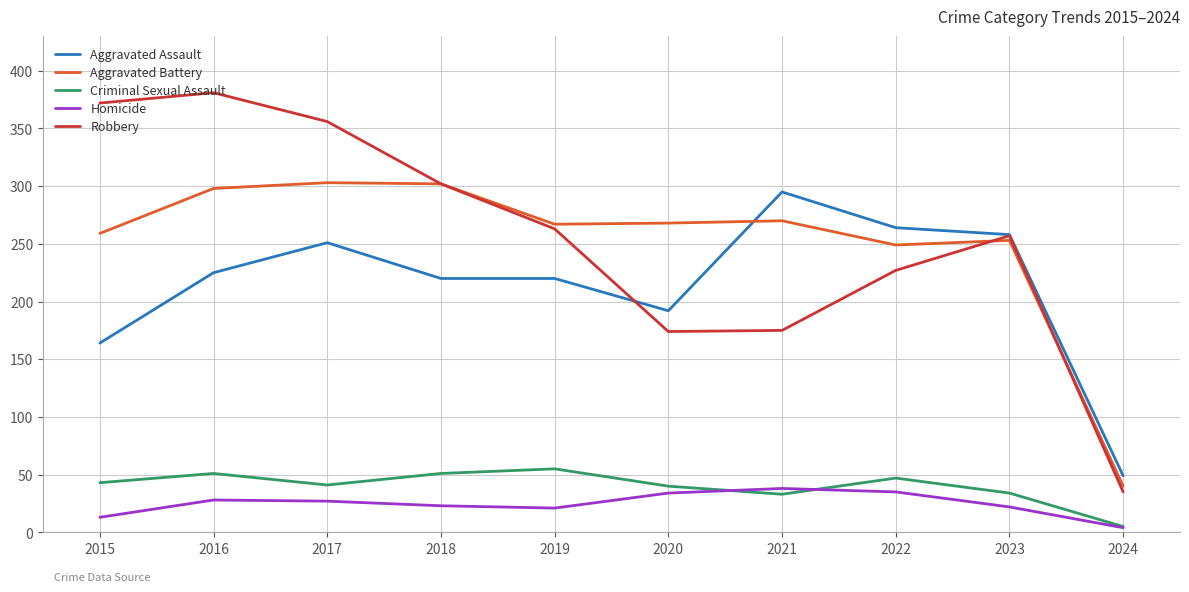

Is the value of Homicide at 2015 greater than the value of Criminal Sexual Assault at 2023?

No